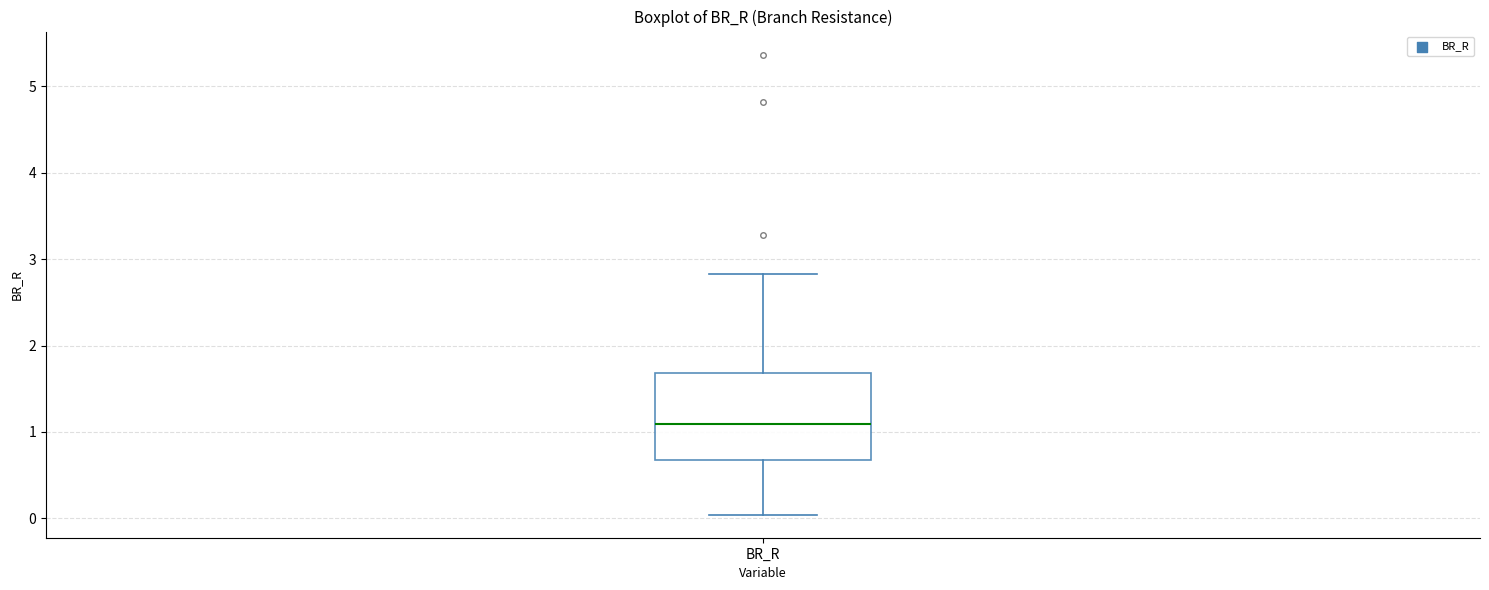

Transcribe this box plot: give where the median line is, the range the box spans, and where the two whiskers end, as read against the y-axis. The values are not printed on the chart, so give them approximately, as read against the axis.

median 1.1, box 0.7 to 1.7, whiskers 0.0 to 2.8